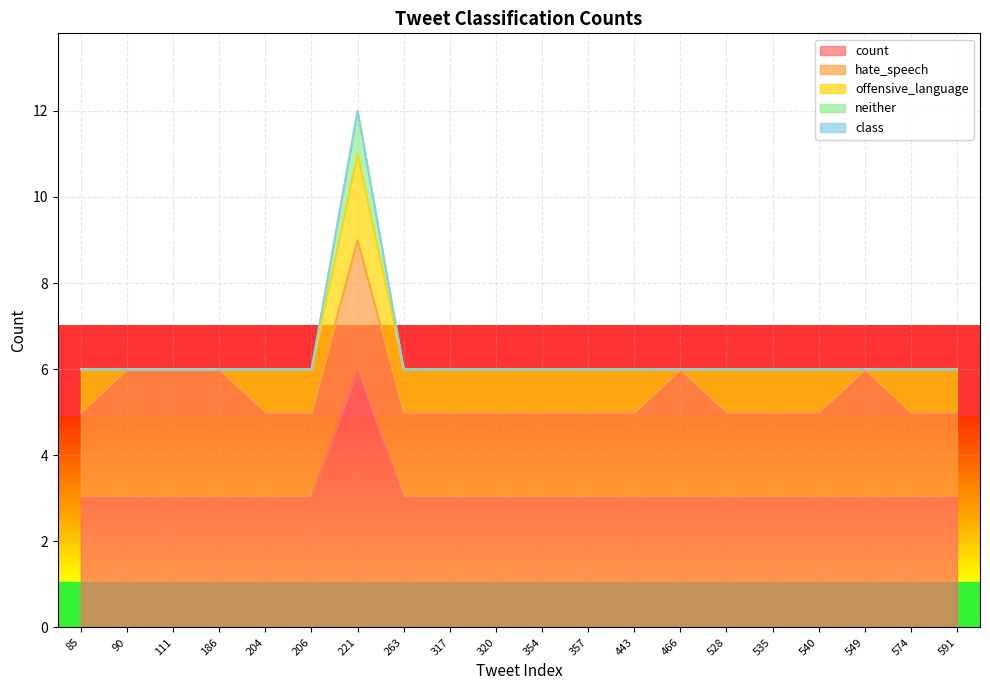

Is the value of count at 540 greater than the value of neither at 443?

Yes